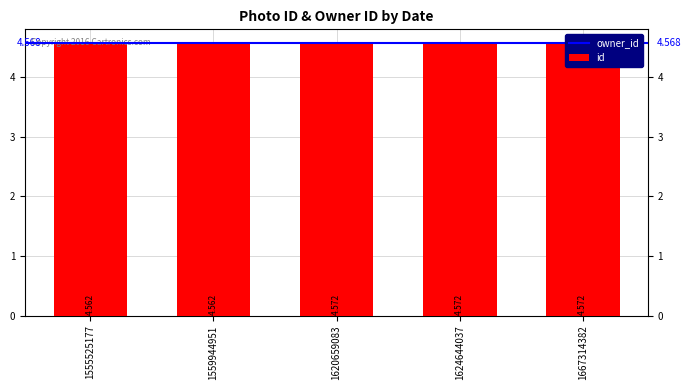

The value at 1667314382 is 4.6. True or false?

True